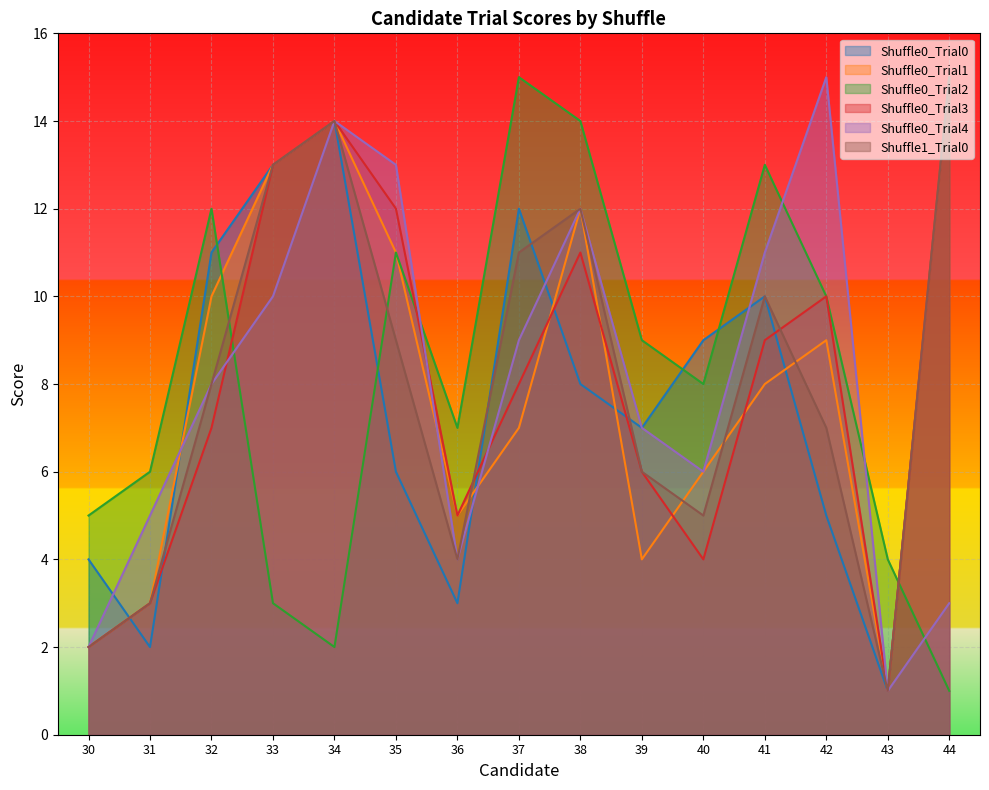

Rank the categories by Shuffle0_Trial1 value from lowest to highest.

43, 30, 31, 39, 36, 40, 37, 41, 42, 32, 35, 38, 33, 34, 44